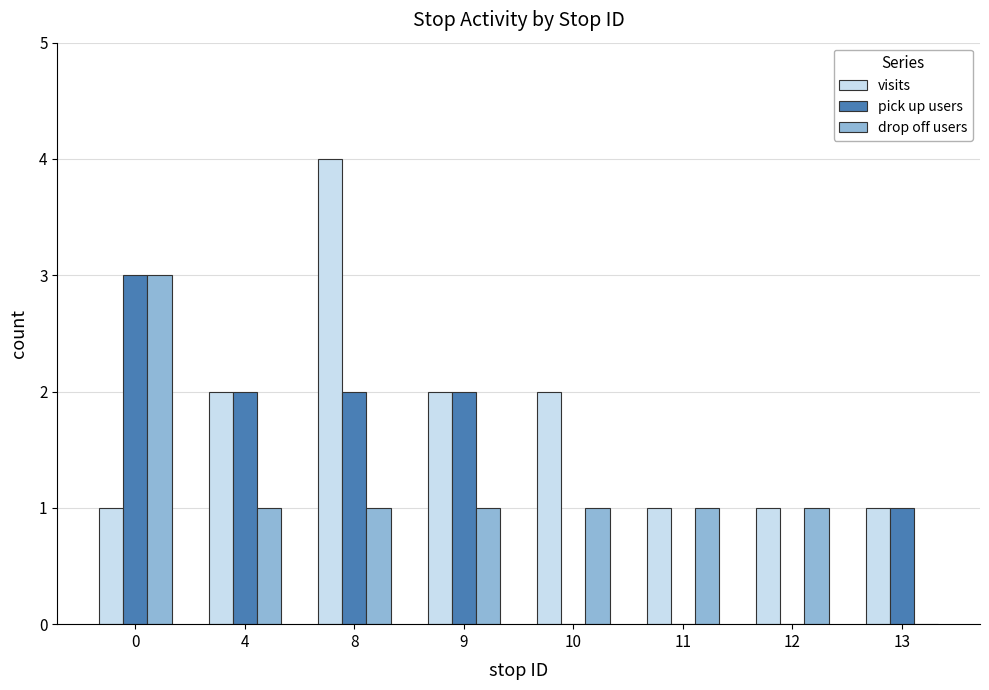

Which category has the highest value across all series?

8